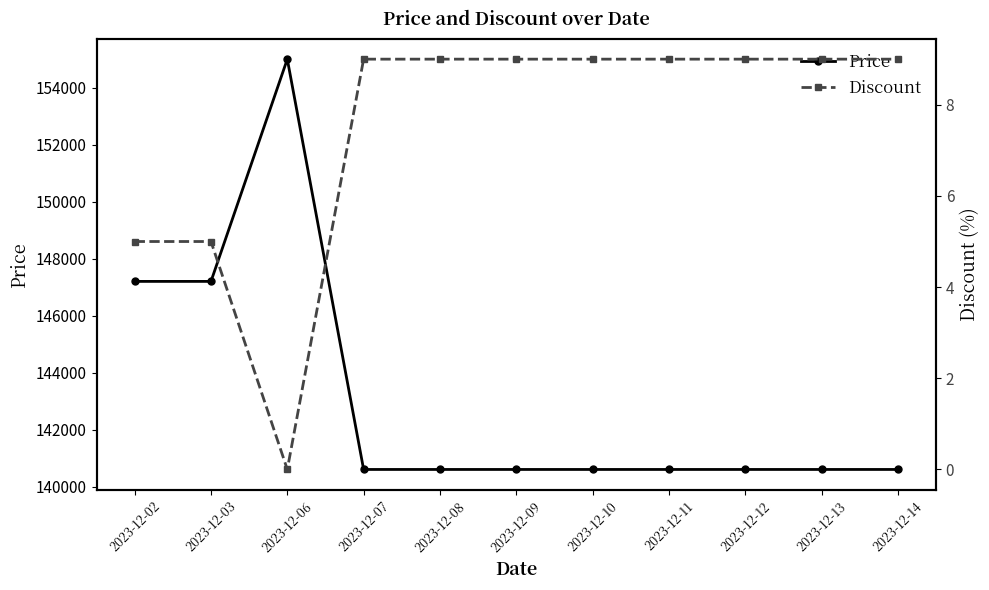

True or false: Discount has a value of 13 at 2023-12-11.

False